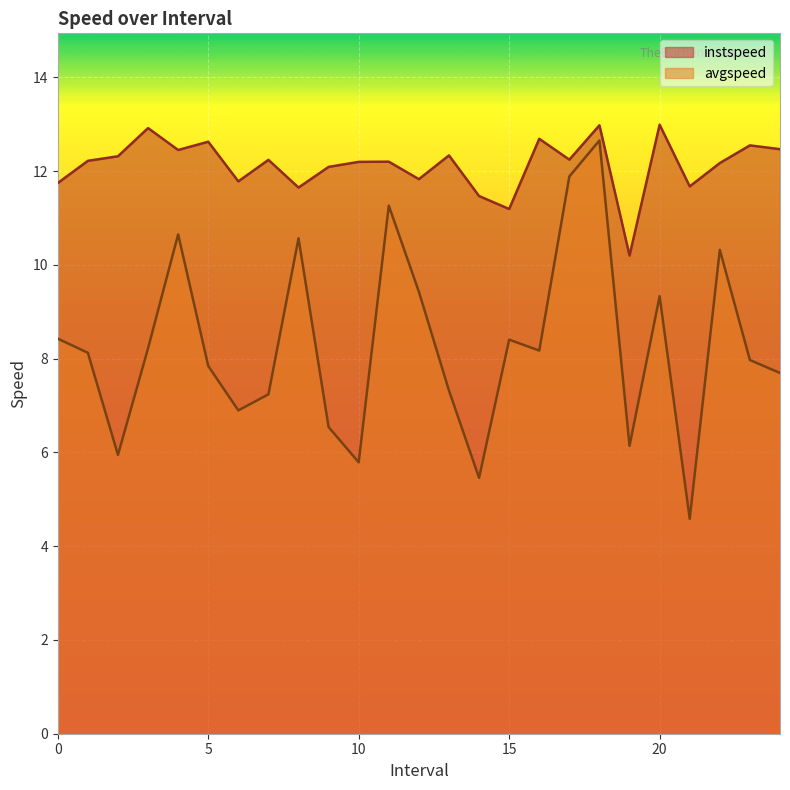

What is the difference between the highest and lowest values at 0?

3.3